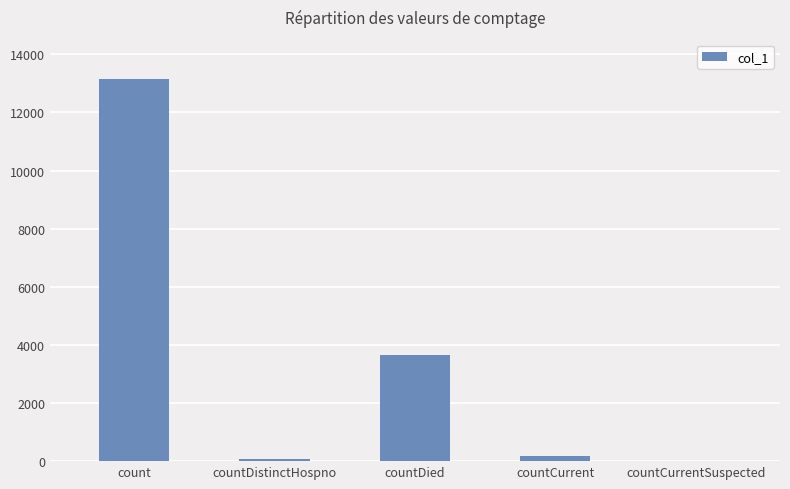

The value at countDied is 6489. True or false?

False